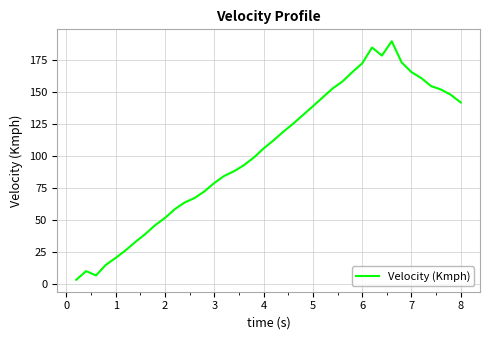

Is this an area chart (filled region under the line)?

No